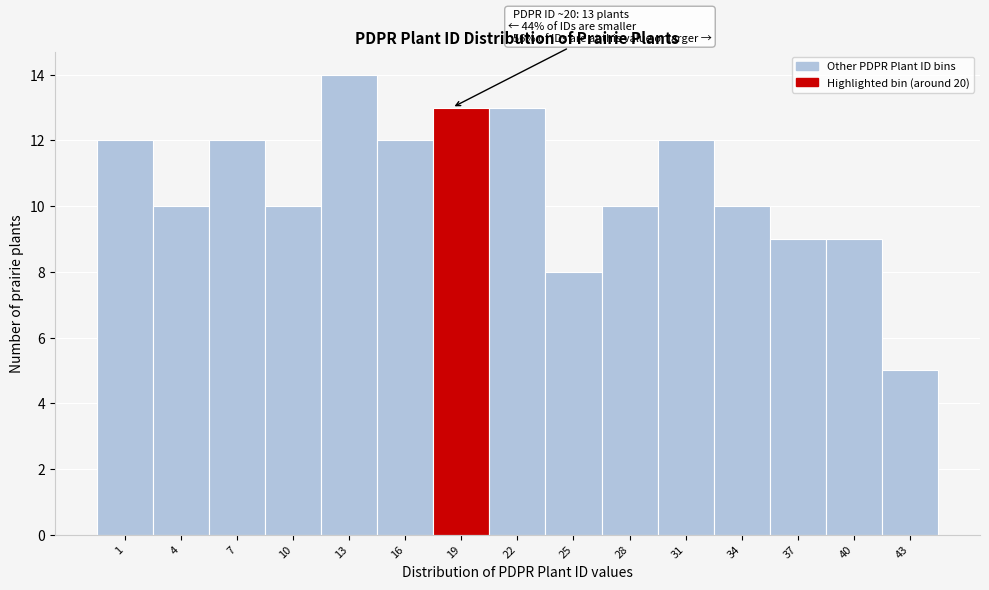

Reading right to left, transcribe all the data shown in this chart.

5	9	9	10	12	10	8	13	13	12	14	10	12	10	12